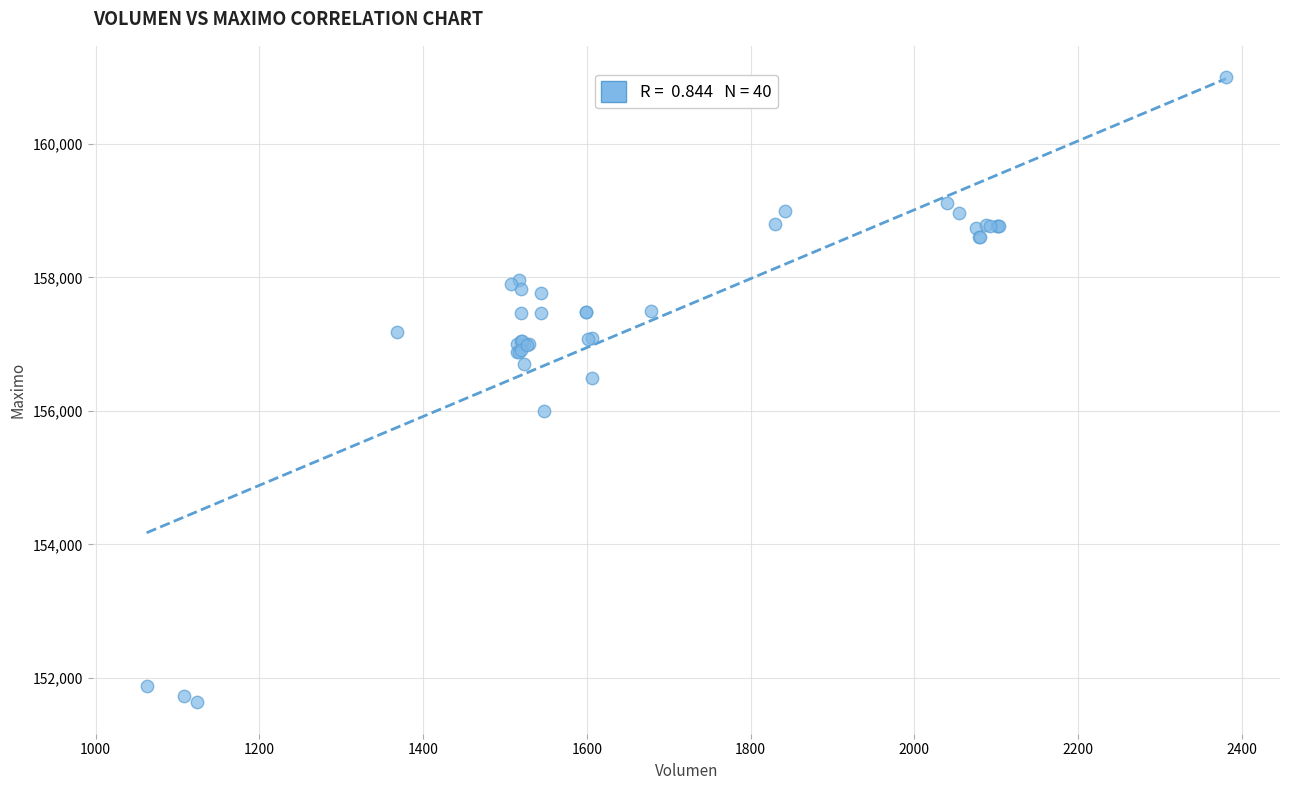

What Y value in the scatter plot is closest to 156316?

156500